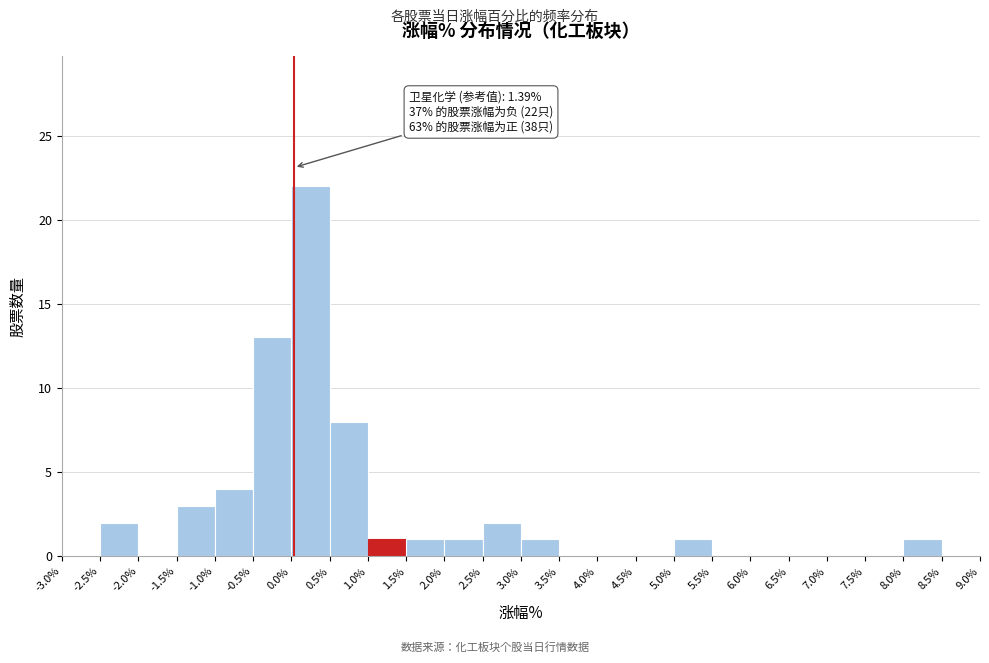

Over which range of the x-axis is the bar tallest?

0.0% to 0.5%